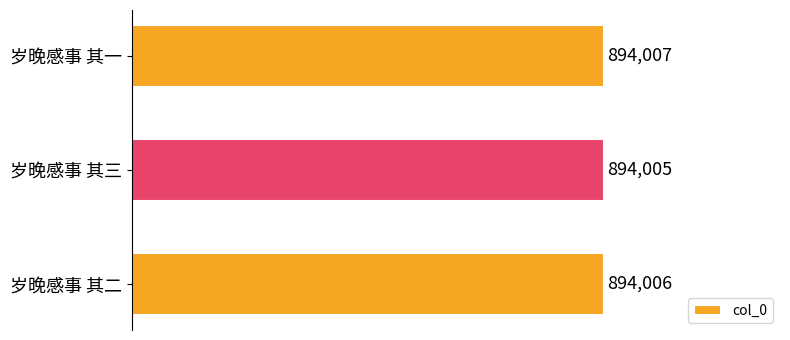

Reading top to bottom, transcribe all the data shown in this chart.

894007	894005	894006